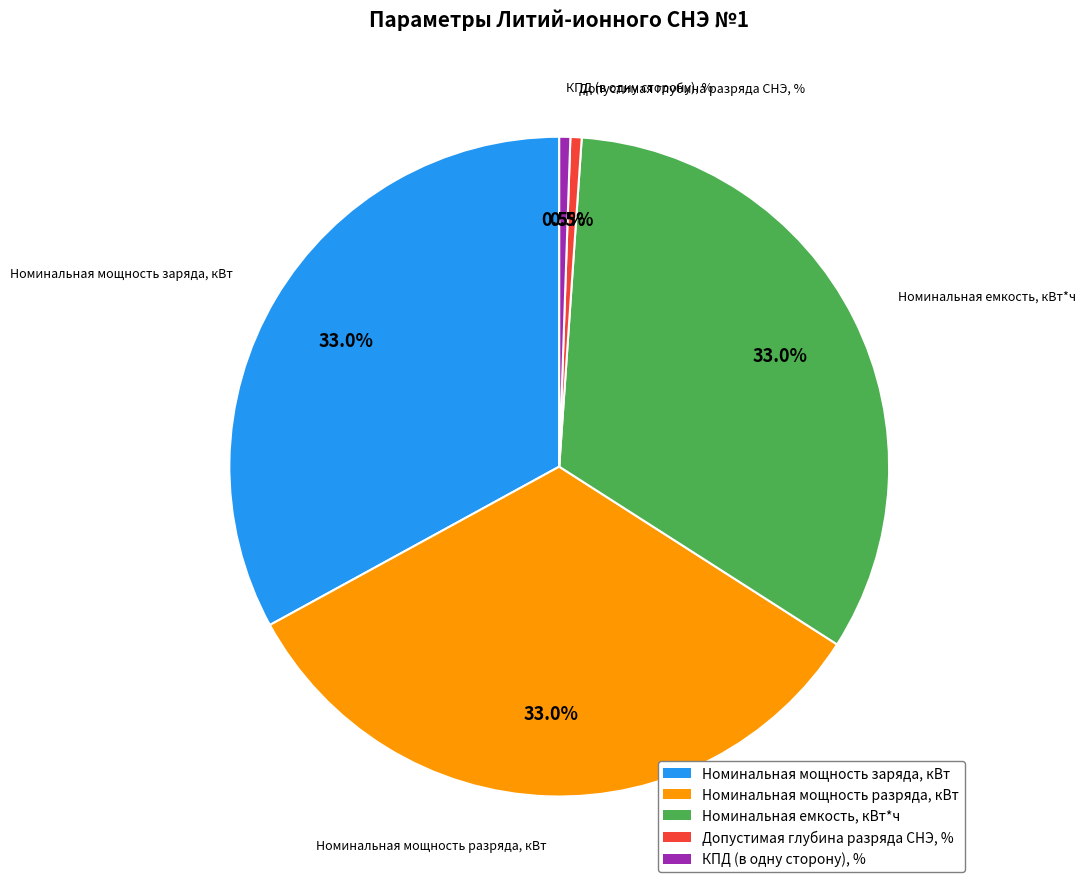

What percentage is the Номинальная мощность заряда, кВт slice, to the nearest percent?

33%